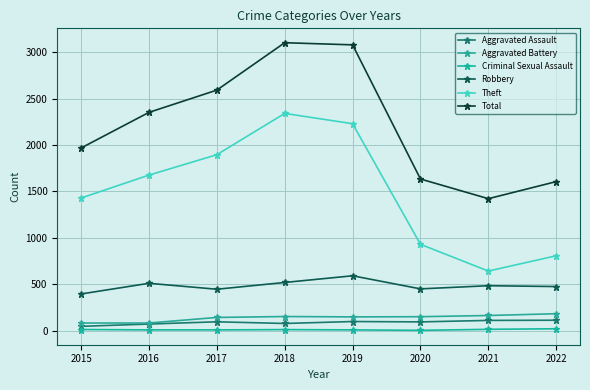

How many series are shown in this chart?

6